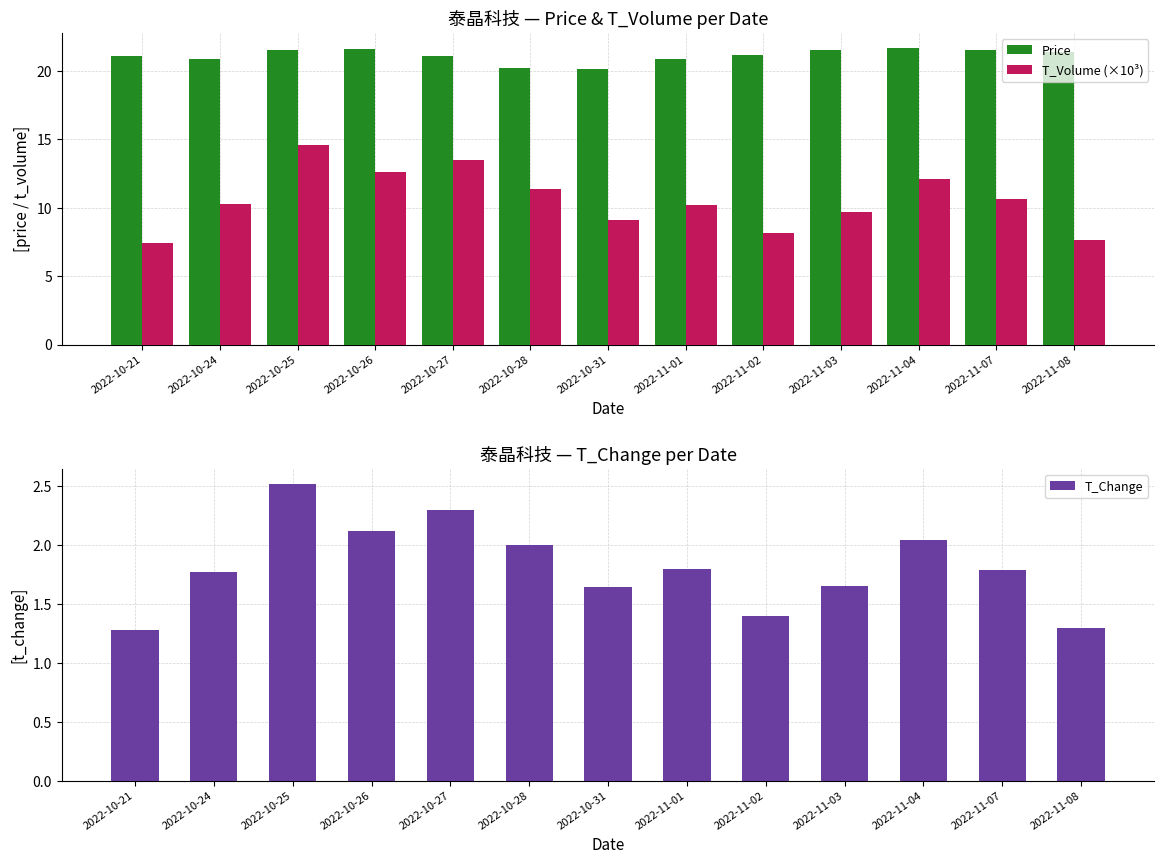

How many groups of bars are there?

13